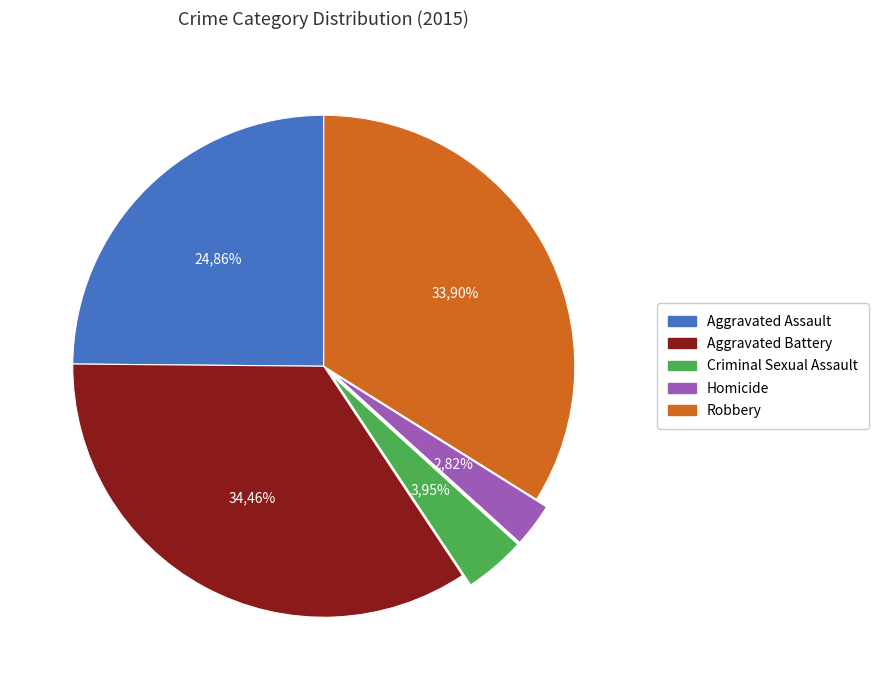

The Robbery slice represents 28% of the pie. True or false?

False